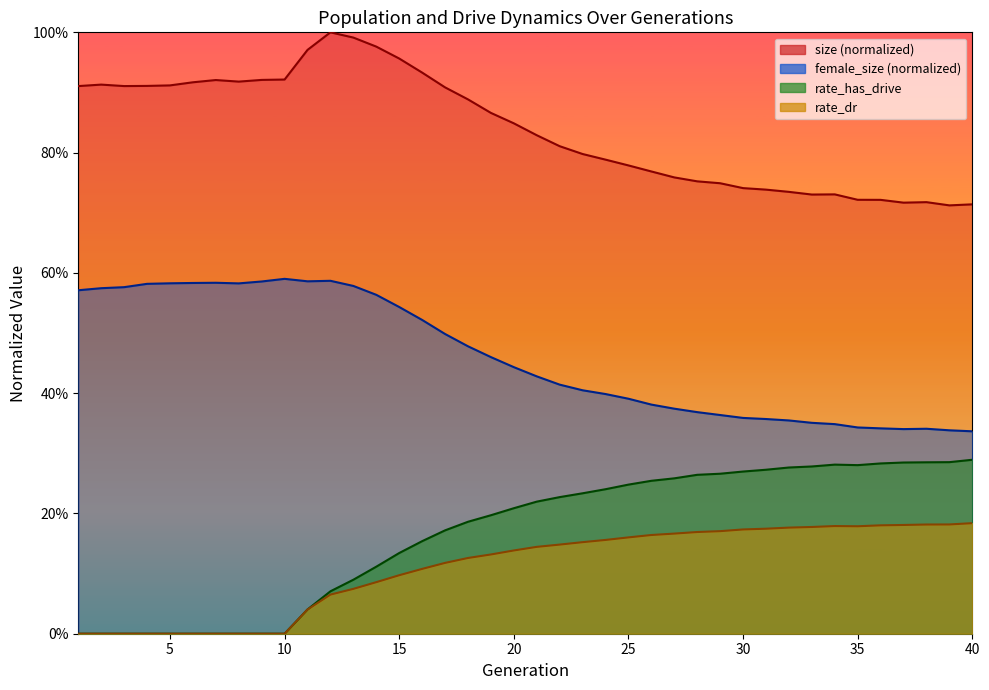

At which label is rate_dr closest to 0?

1